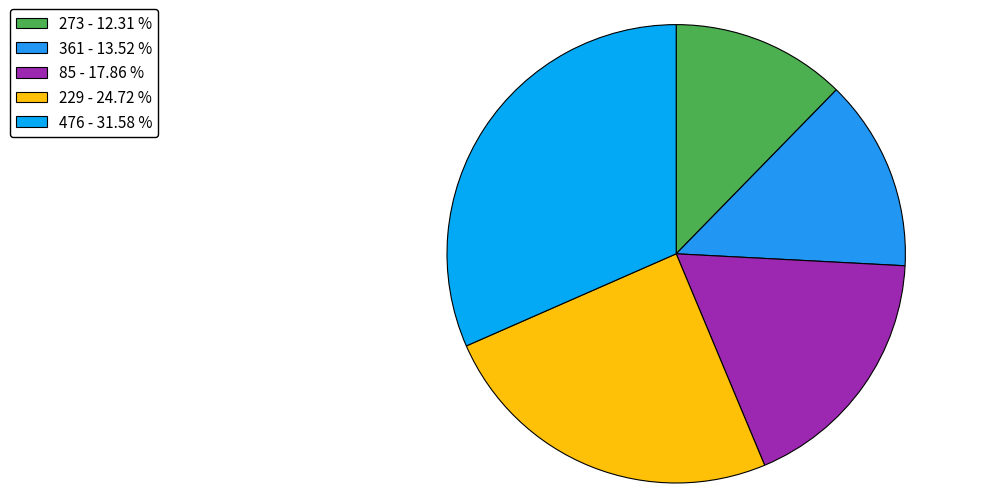

How many slices are in this pie chart?

5